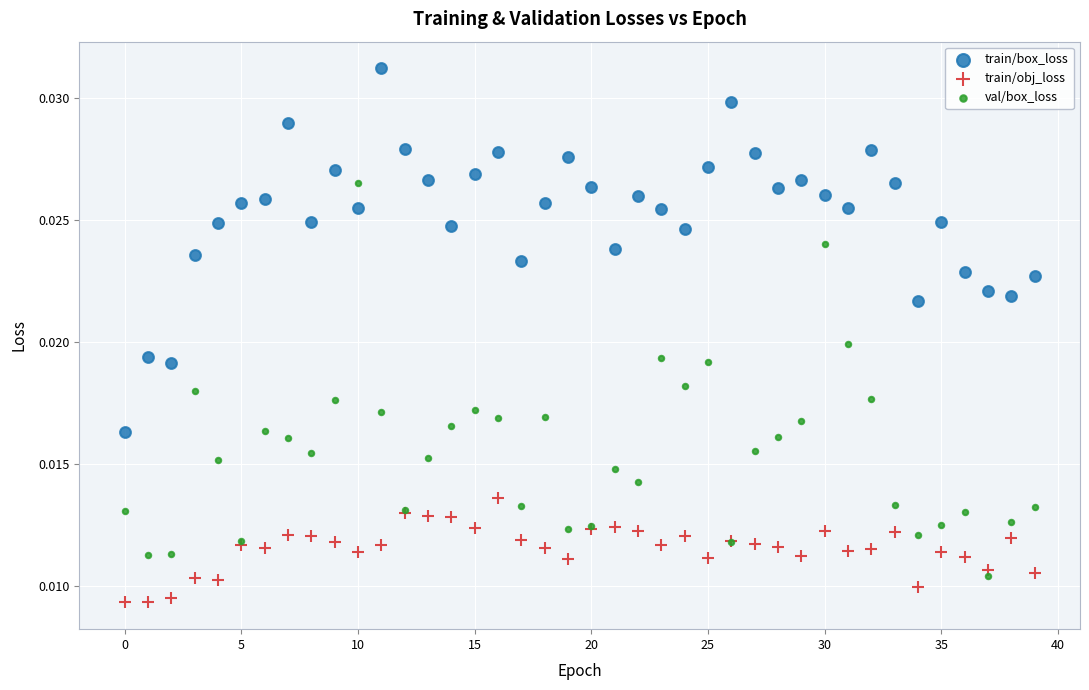

Which series has the largest Y range (max minus min)?

val/box_loss